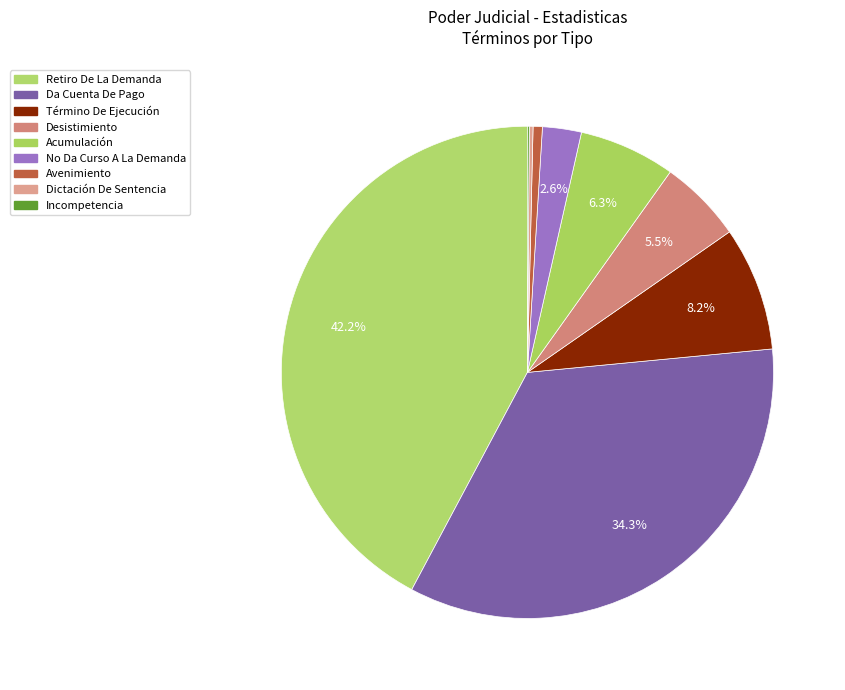

To the nearest percent, what percentage of the pie is Avenimiento?

1%